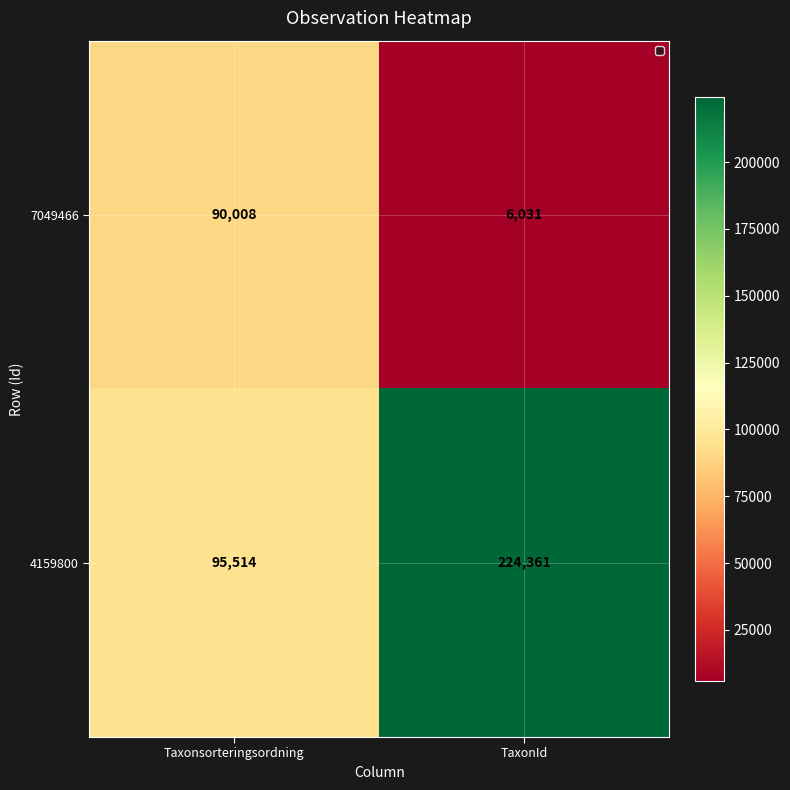

At how many categories does at least one series exceed 92129?

2